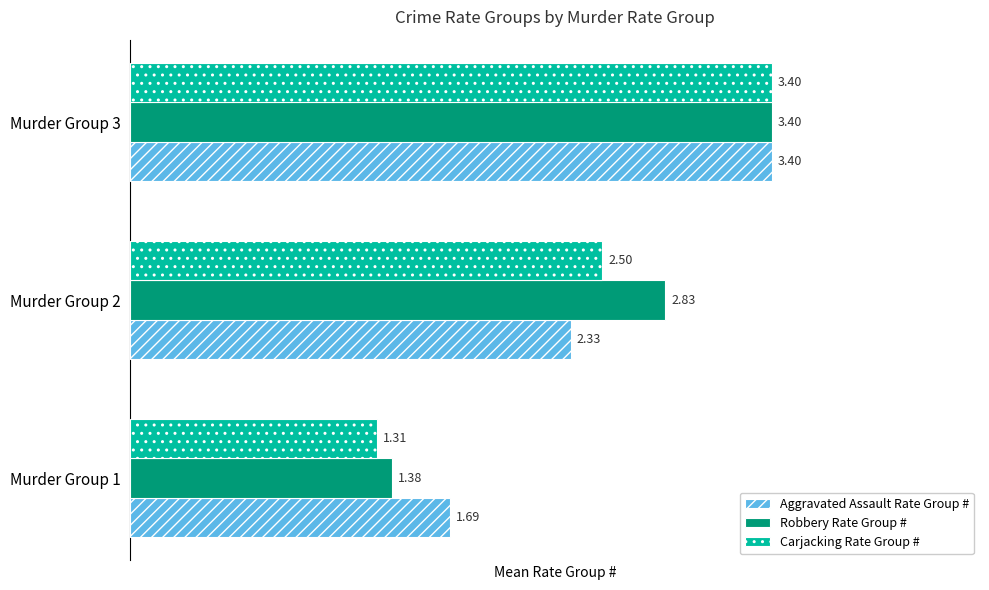

List the series in order of their overall mean, highest first.

Robbery Rate Group #, Aggravated Assault Rate Group #, Carjacking Rate Group #